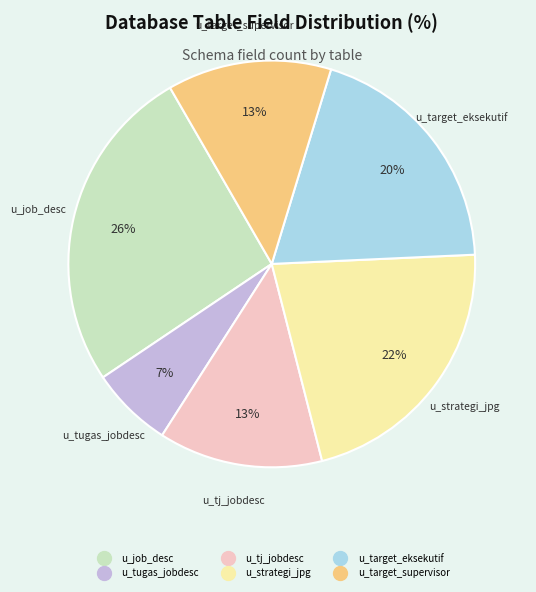

What is the ratio of the value at u_tugas_jobdesc to the value at u_target_eksekutif?

0.3